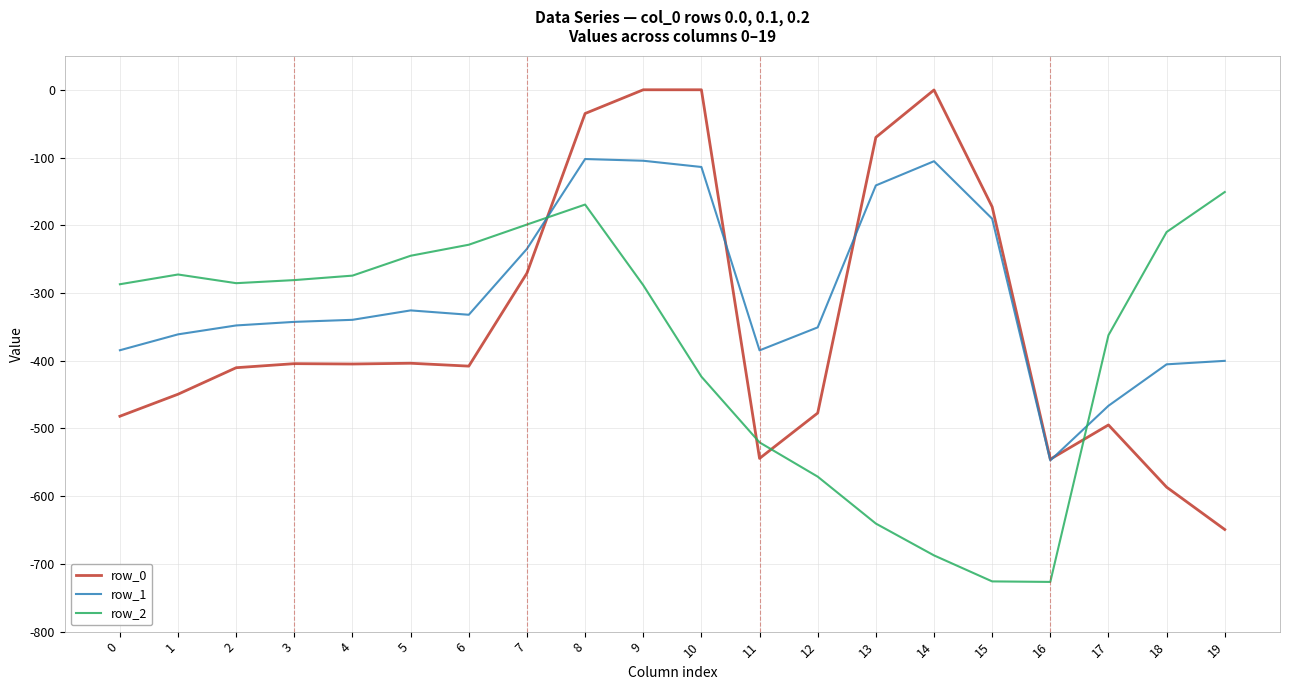

What is the minimum value for row_2?

-726.6